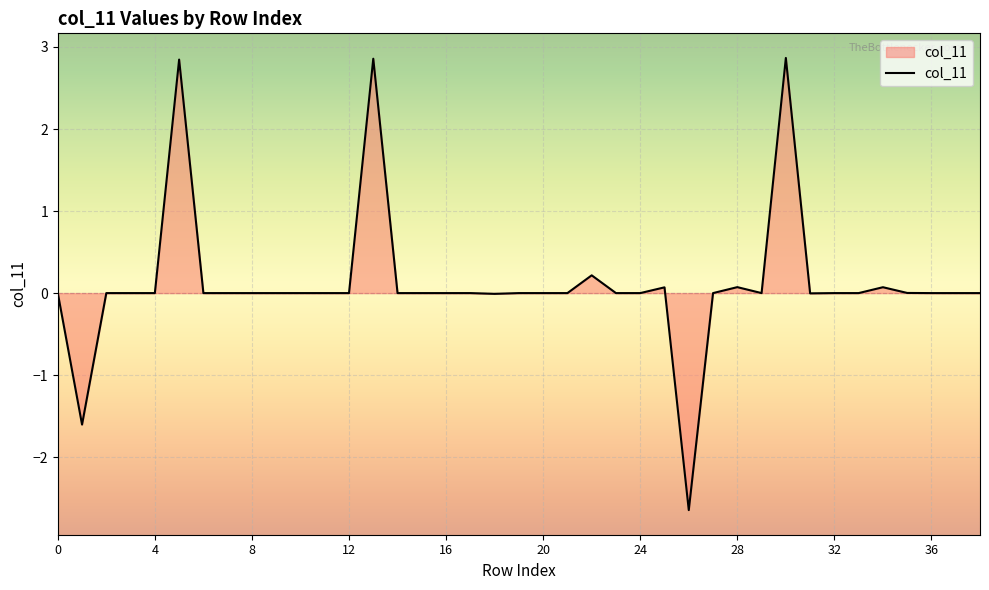

What is the greatest value displayed?

2.9